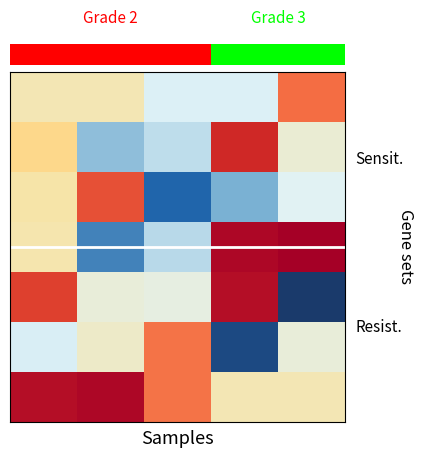

What is the smallest value displayed?

-4.1